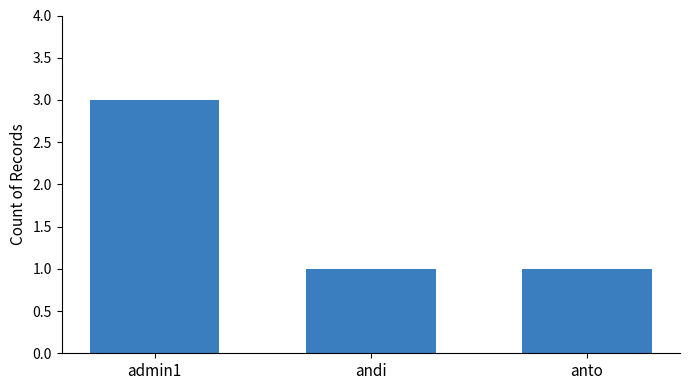

Read the value at admin1.

3